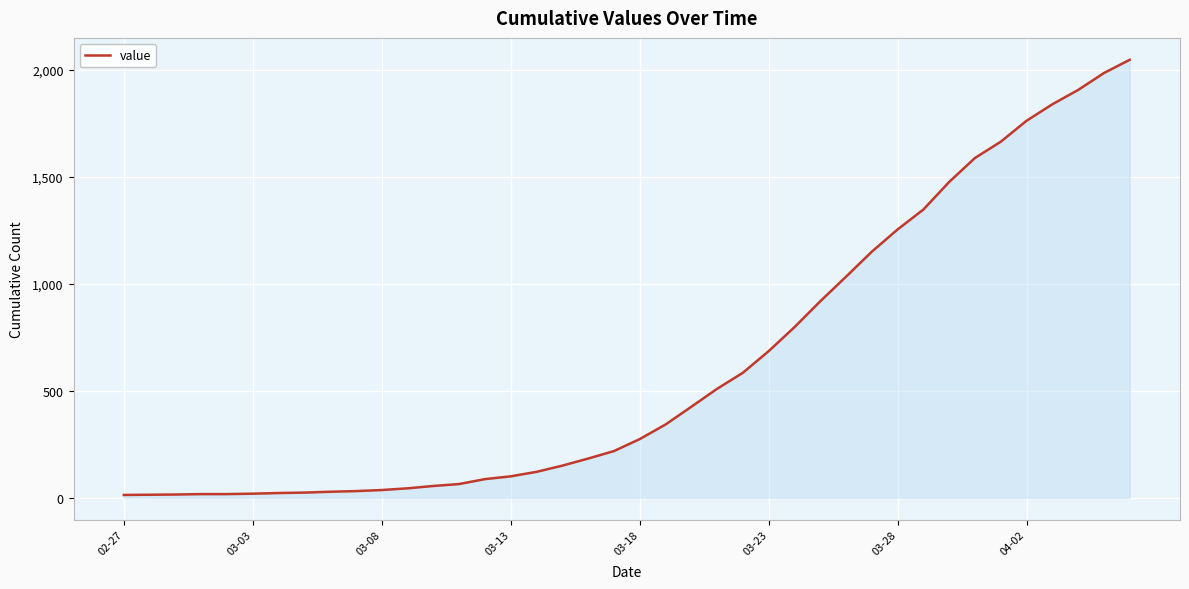

What is the difference between the maximum and minimum values?

2034